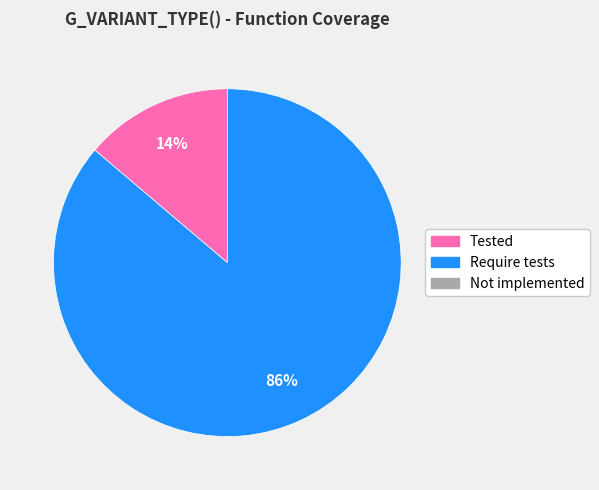

To the nearest percent, what is the average slice percentage?

50%